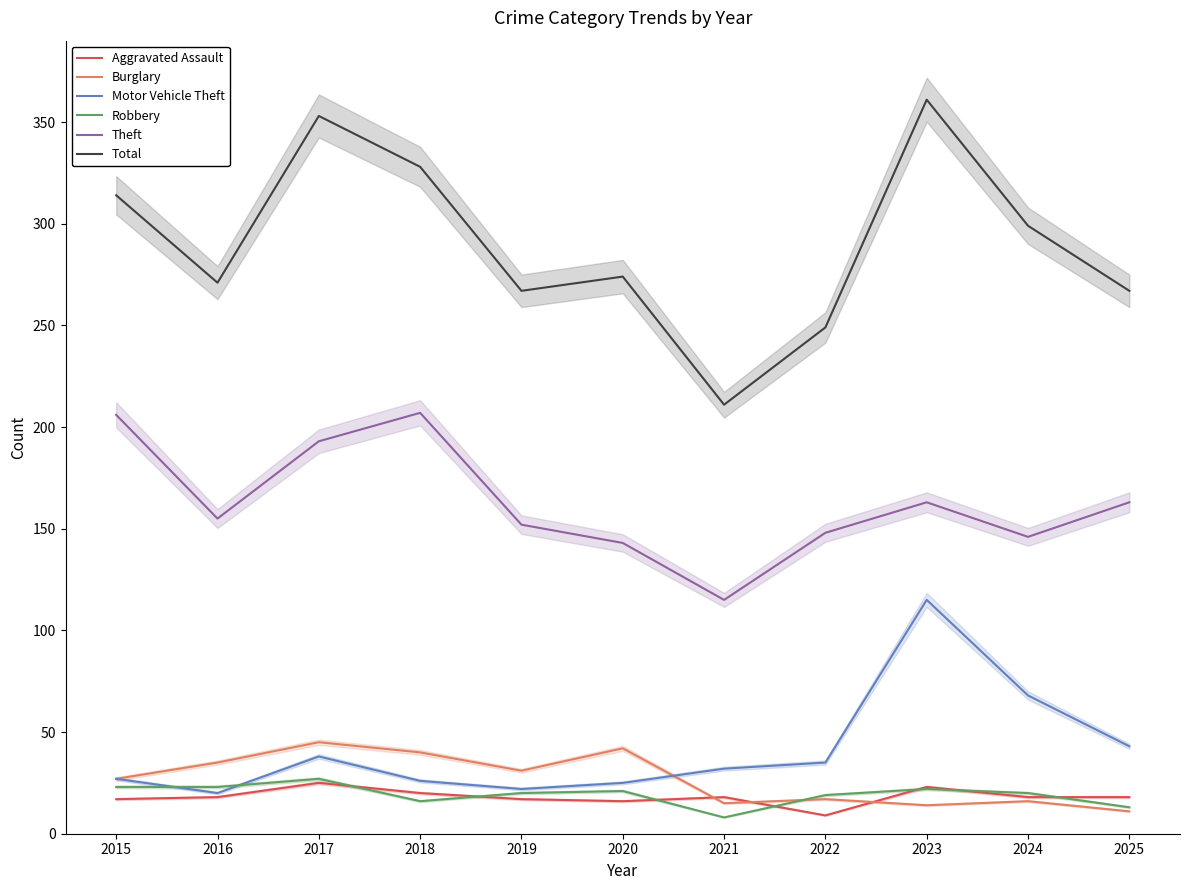

What is the total value across all series at 2019?

509